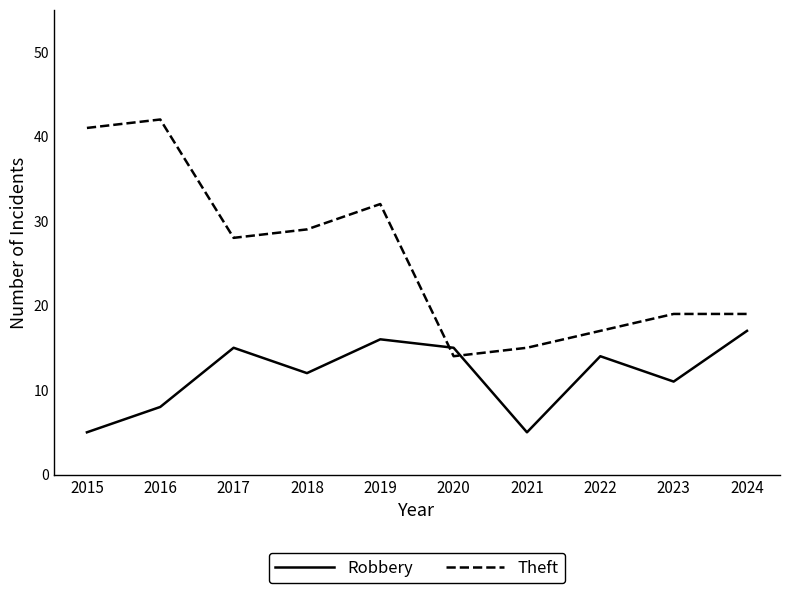

True or false: Theft and Robbery cross at least once.

True